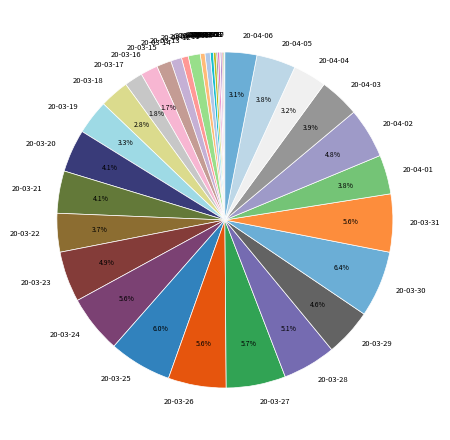

What percentage do 20-03-29 and 20-03-26 together represent?

10.1%